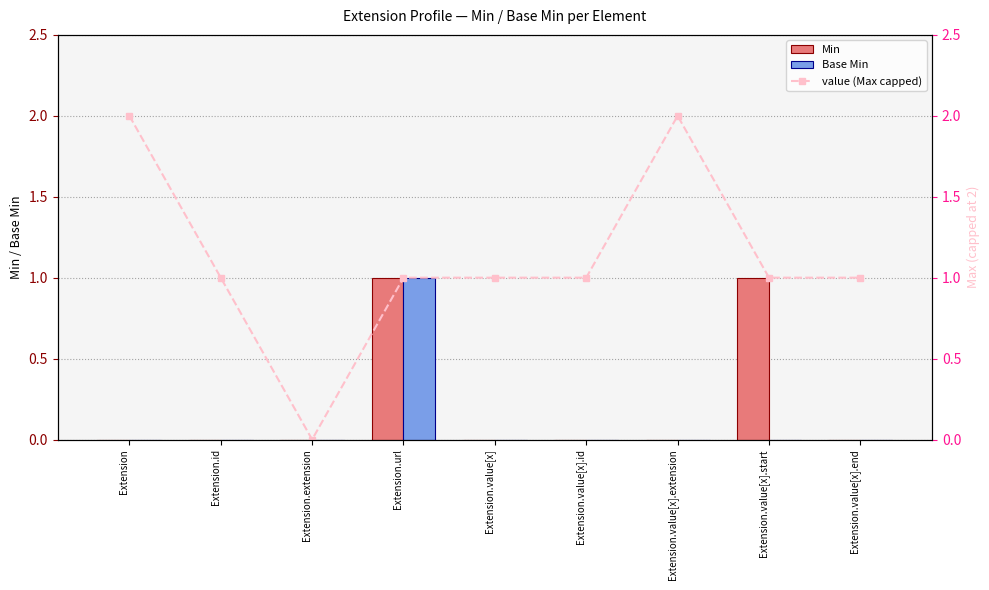

Which series has the widest spread of values?

value (Max capped)